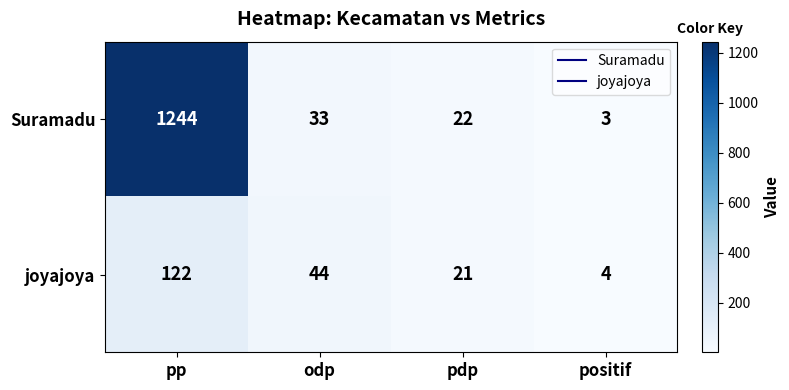

Is it true that joyajoya equals 4 at positif?

True